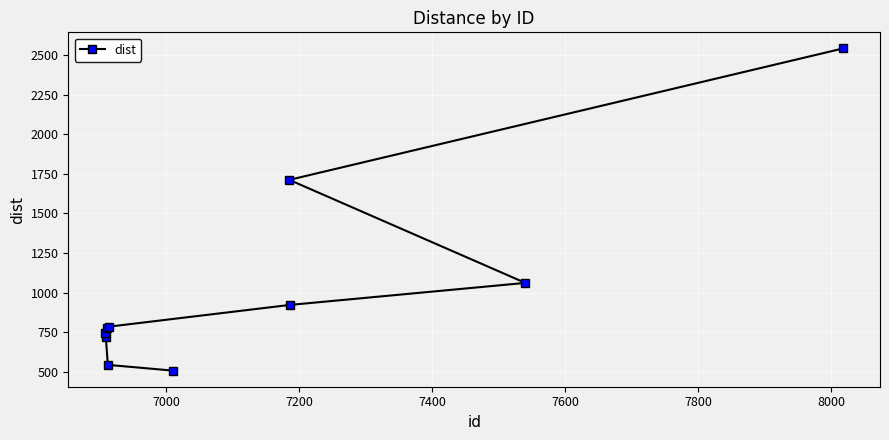

What is the average value?

1031.3